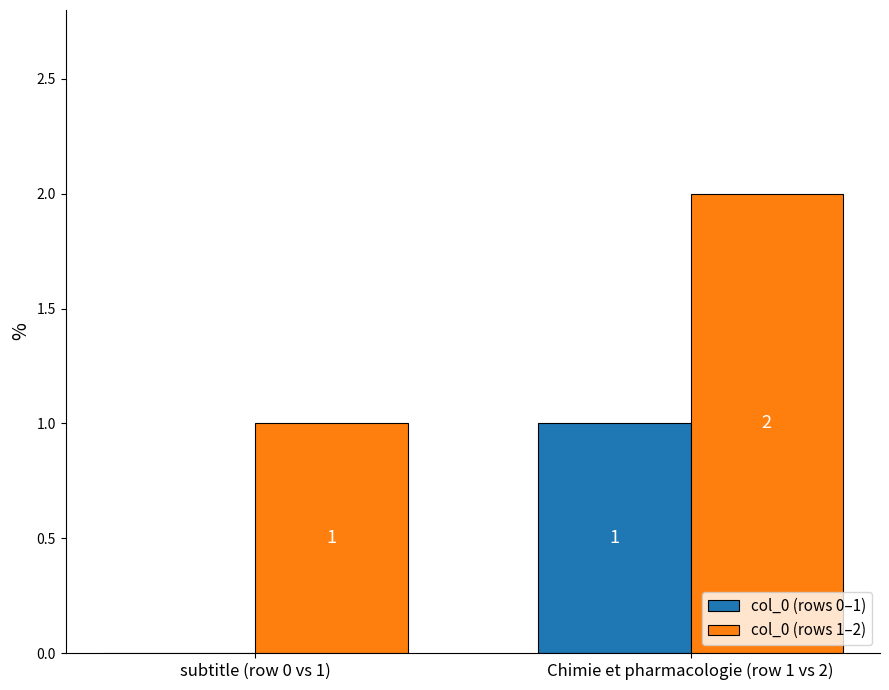

Count the col_0 (rows 1–2) values in the range 1 to 2.

2